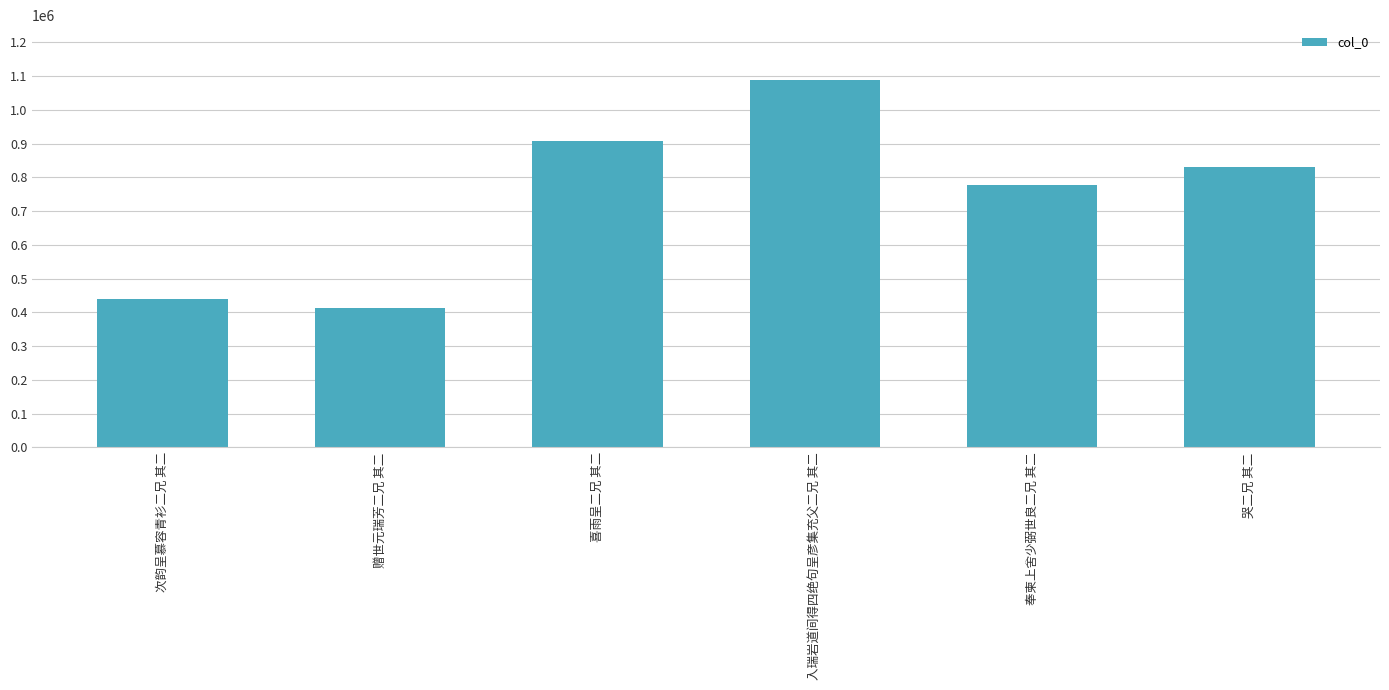

What is the greatest value displayed?

1087751